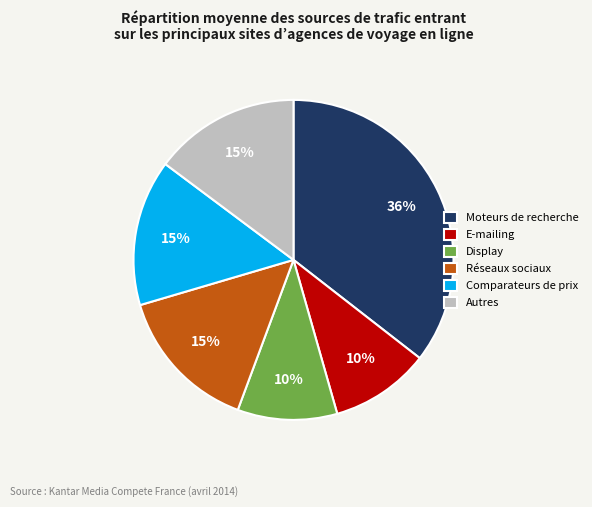

Approximately how many times larger is the value at Comparateurs de prix compared to Autres?

1.0